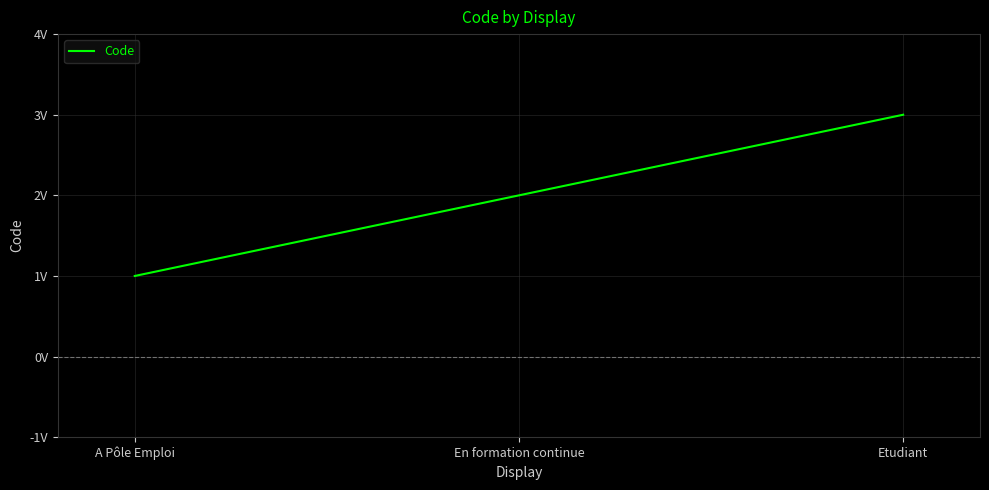

Does the chart display data point markers on the line(s)?

No